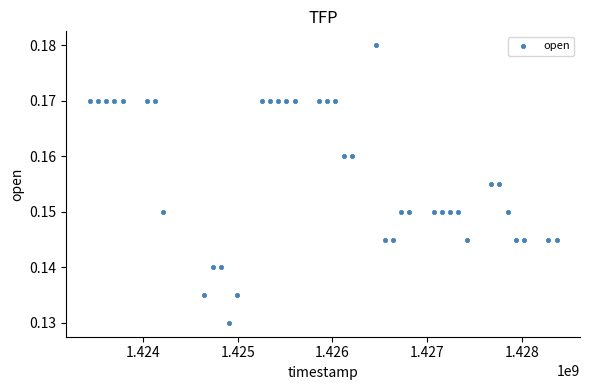

What is the range of X values (max minus min)?

4924800.0